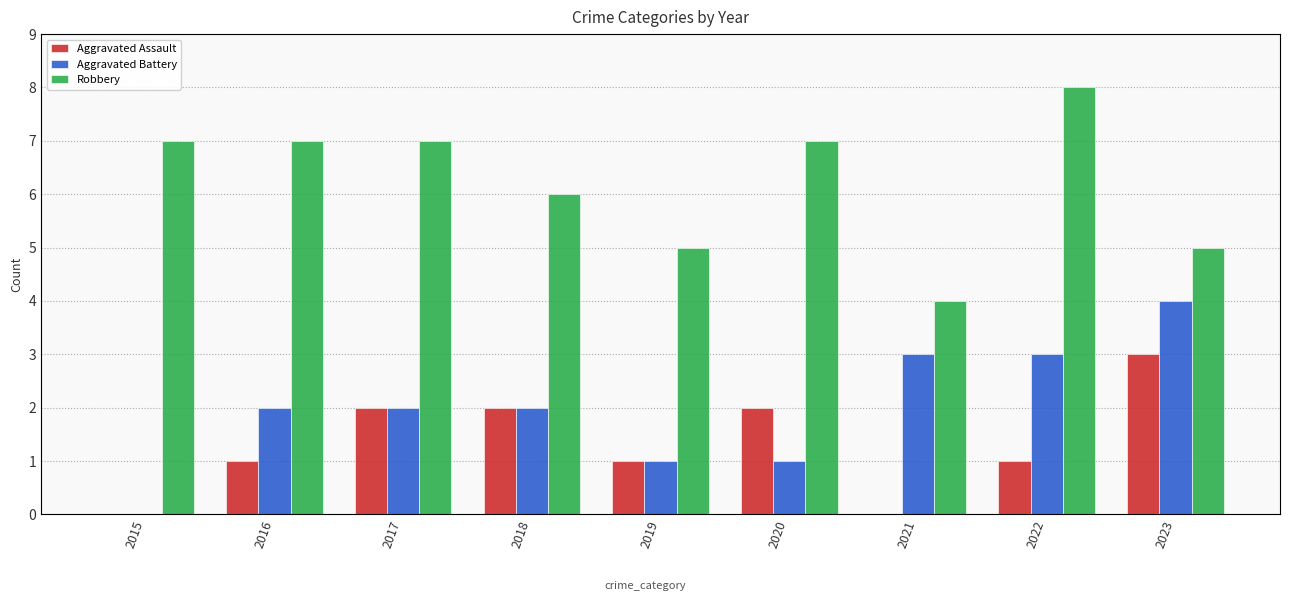

Count the Aggravated Assault values in the range 1 to 2.

6